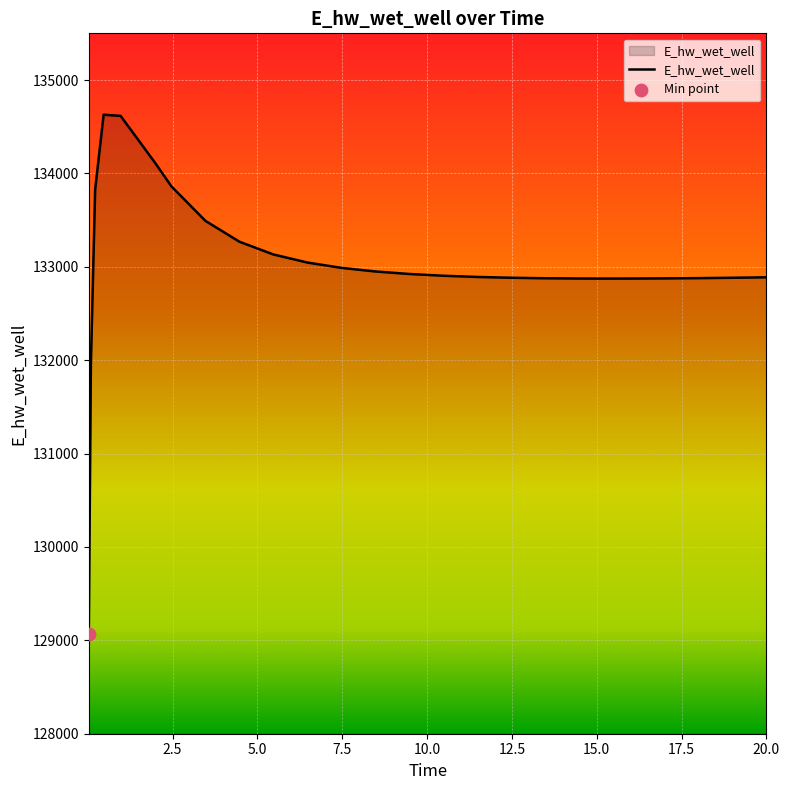

What is the greatest value displayed?

134628.6